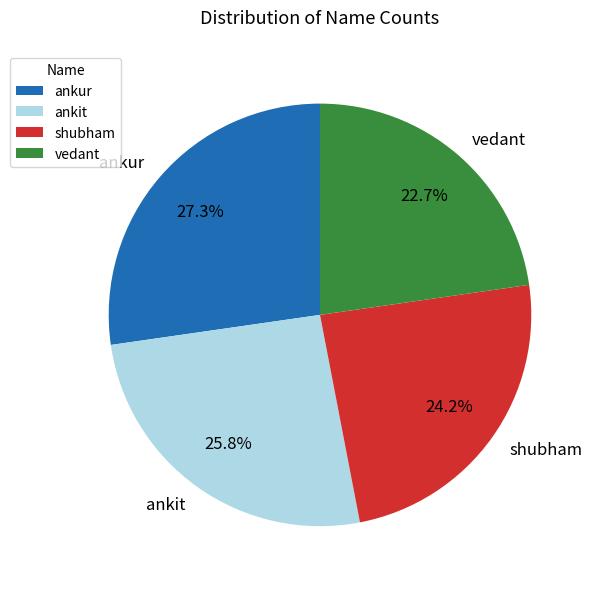

Does ankur represent more than half of the total?

No